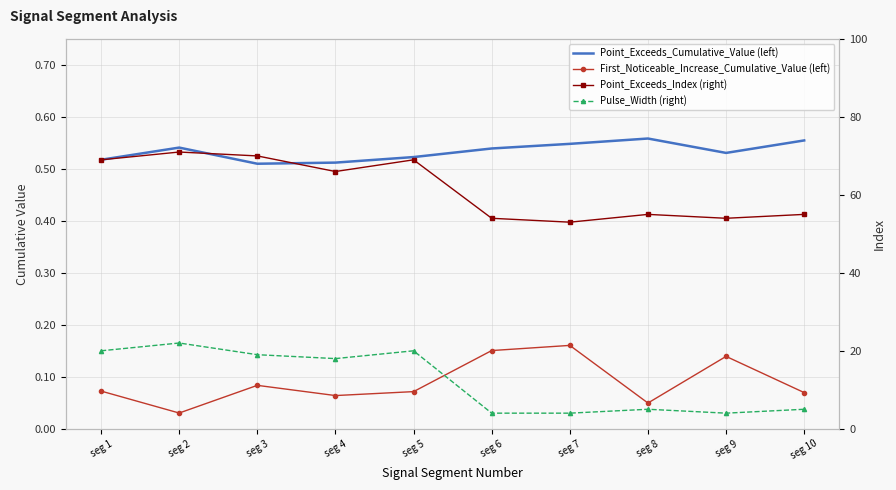

Reading right to left, list all the values displayed in this chart.

Point_Exceeds_Cumulative_Value (left): 0.6	0.5	0.6	0.5	0.5	0.5	0.5	0.5	0.5	0.5
First_Noticeable_Increase_Cumulative_Value (left): 0.1	0.1	0.0	0.2	0.2	0.1	0.1	0.1	0.0	0.1
Point_Exceeds_Index (right): 55.0	54.0	55.0	53.0	54.0	69.0	66.0	70.0	71.0	69.0
Pulse_Width (right): 5.0	4.0	5.0	4.0	4.0	20.0	18.0	19.0	22.0	20.0